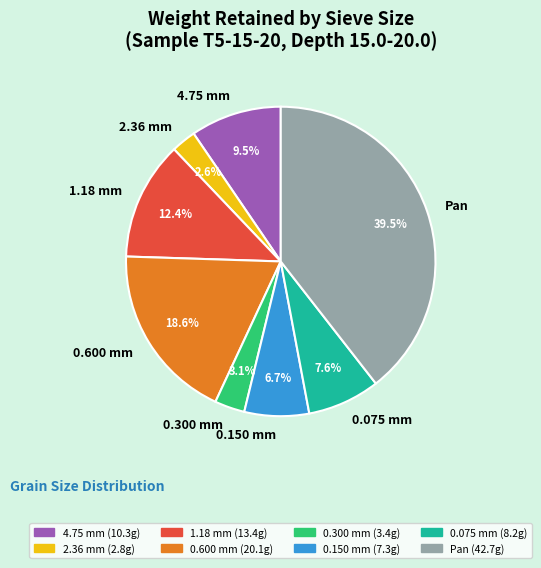

Count the number of slices in the pie.

8